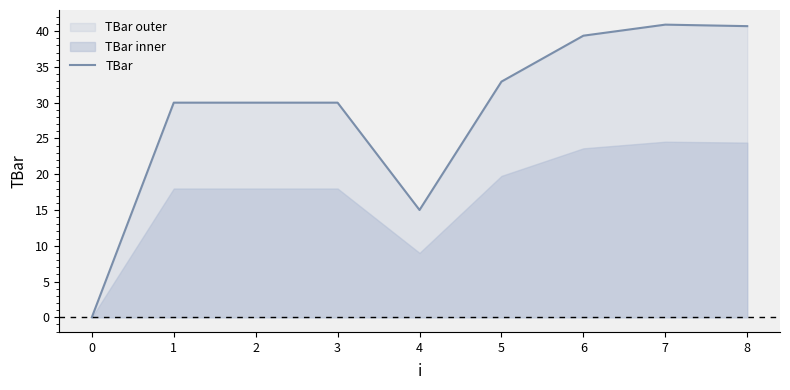

True or false: TBar has a value of 30.0 at 3.

True